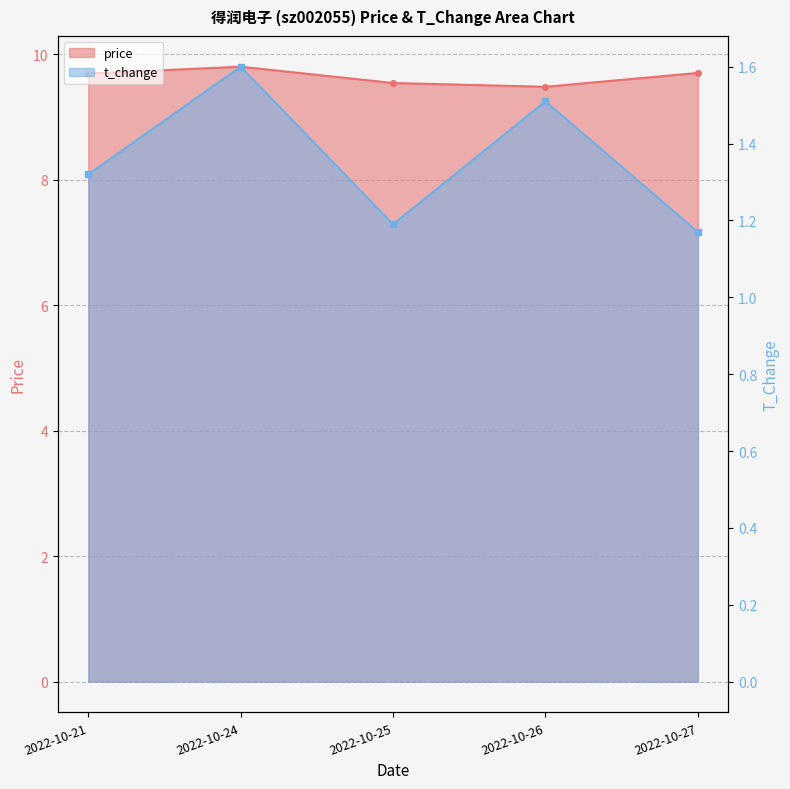

Between 2022-10-25 and 2022-10-26, which series saw the biggest shift?

t_change